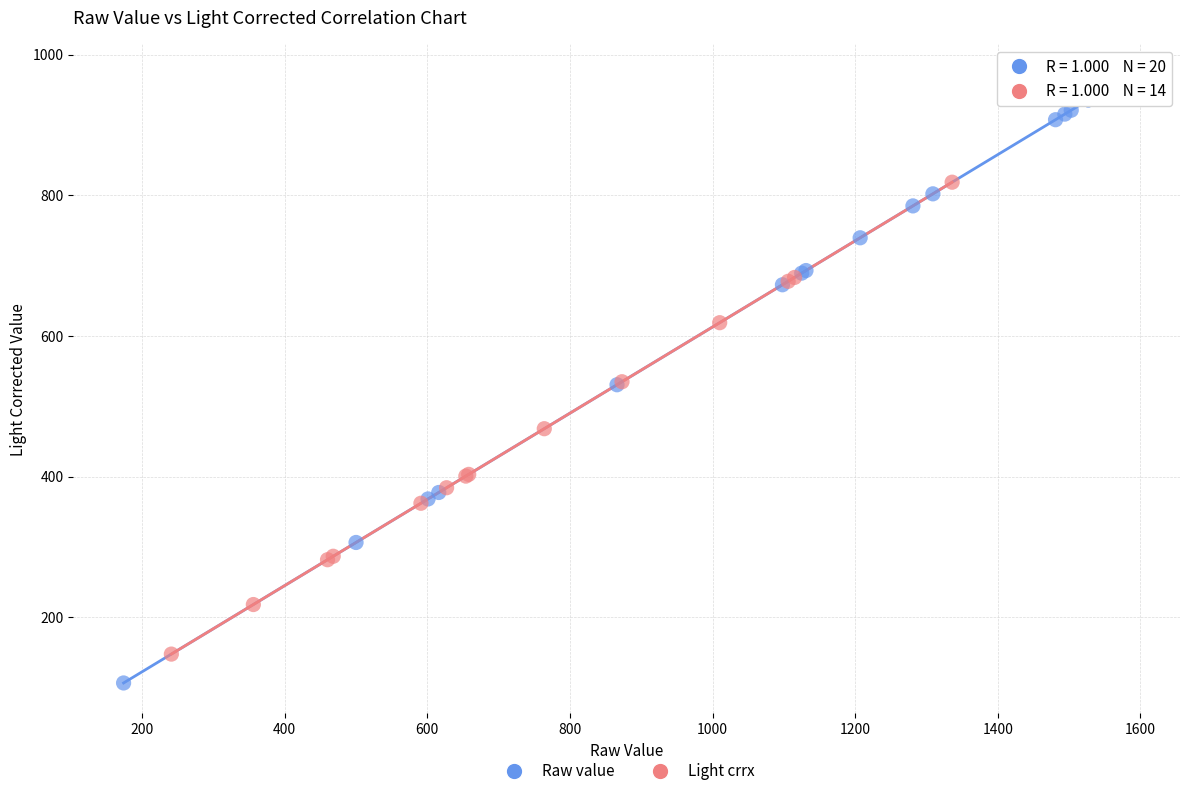

Which series reaches the minimum Y coordinate?

Raw value